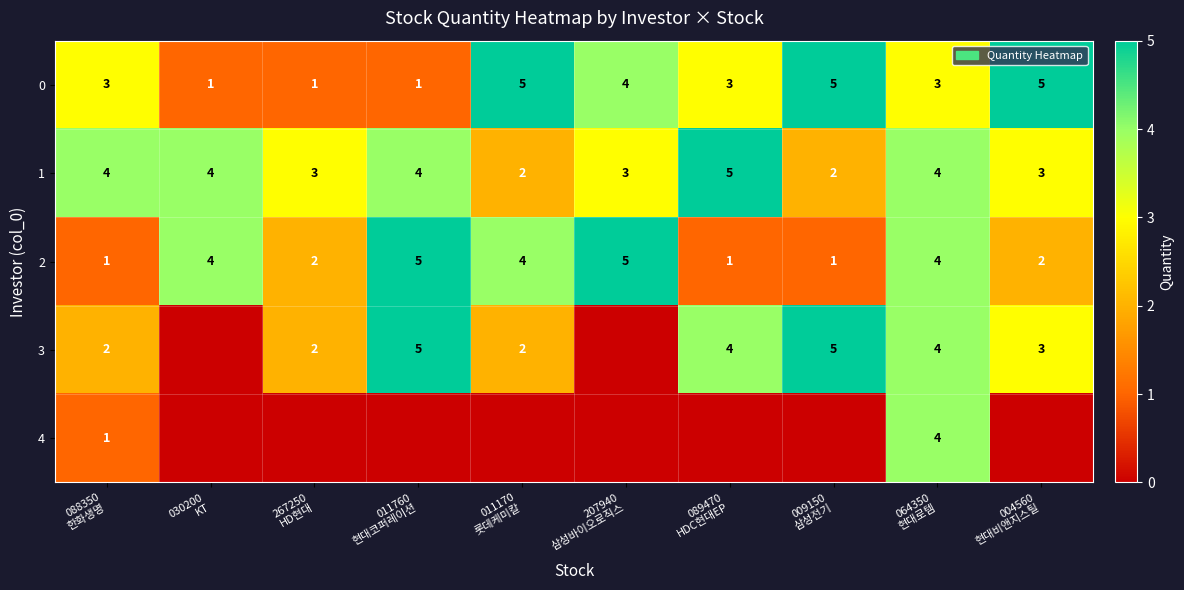

At how many categories does at least one series exceed 0?

10